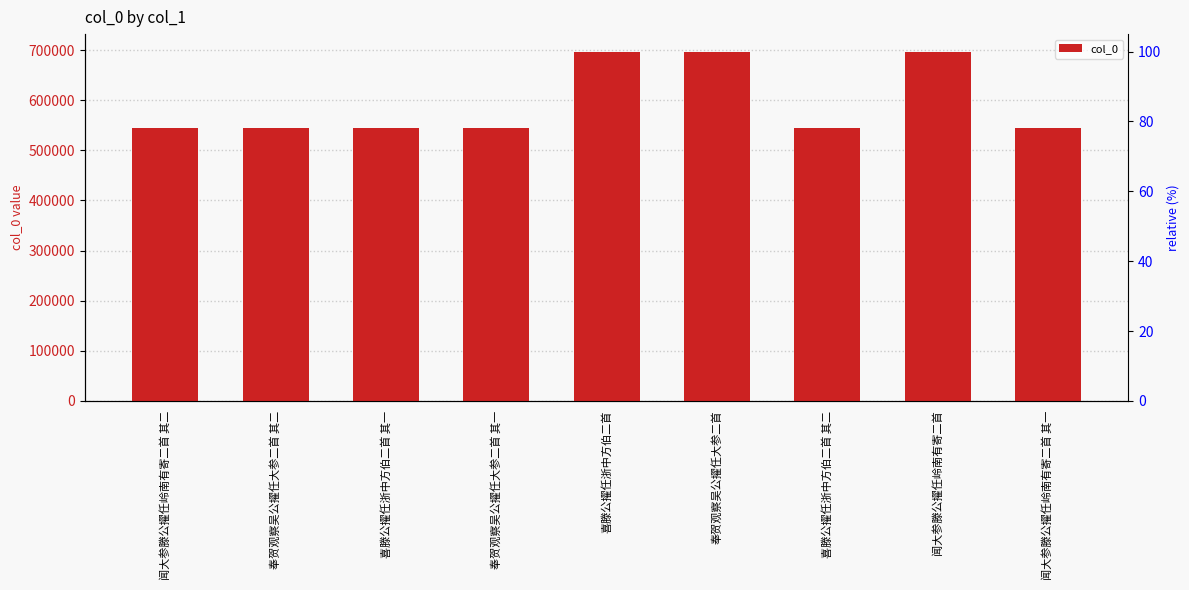

Approximately how many times larger is the value at 喜滕公擢任浙中方伯二首 其一 compared to 奉贺观察吴公擢任大参二首 其二?

1.0